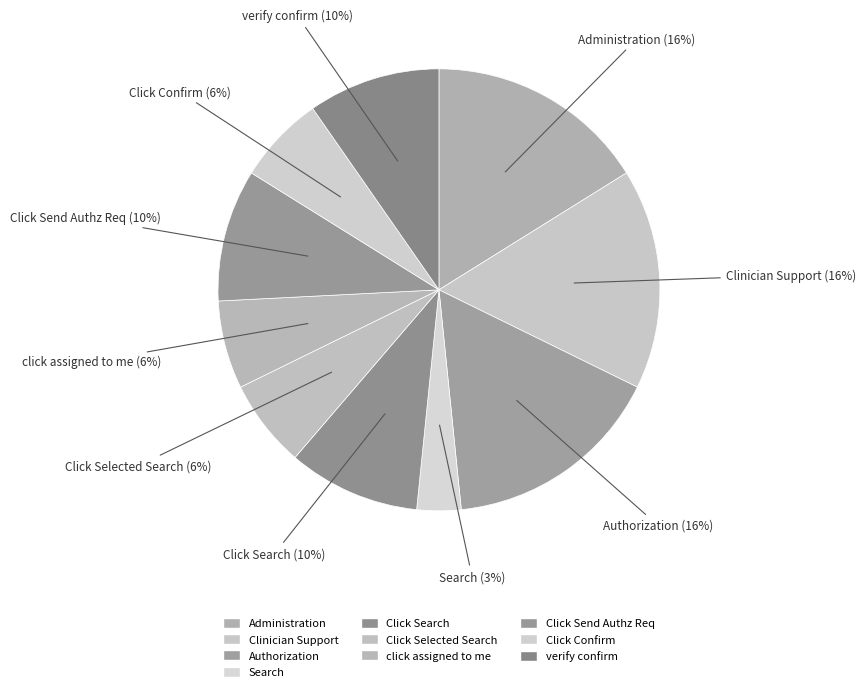

Is it true that Click Selected Search is 6% of the pie?

True